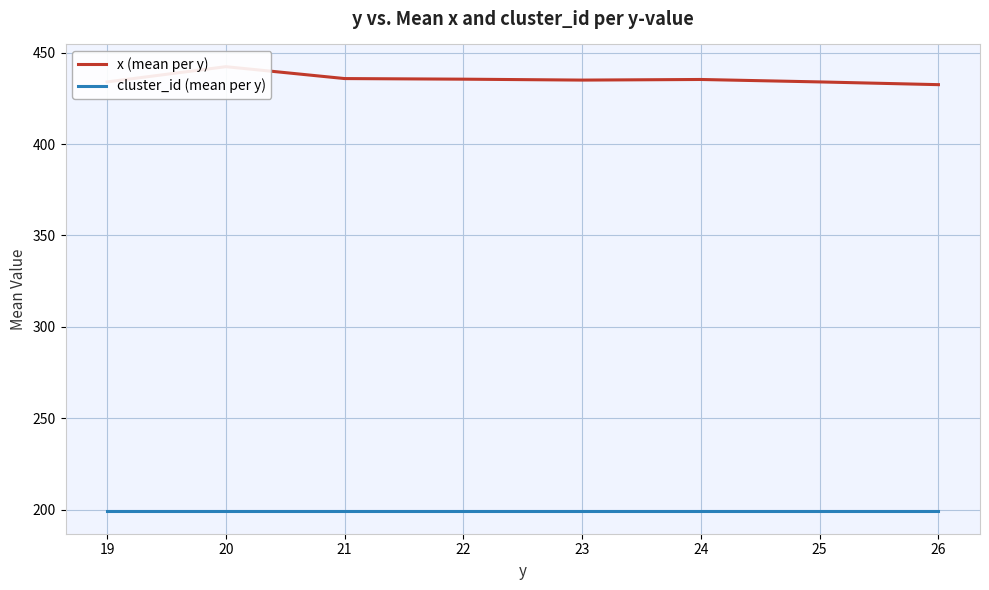

What is the greatest value displayed?

442.3